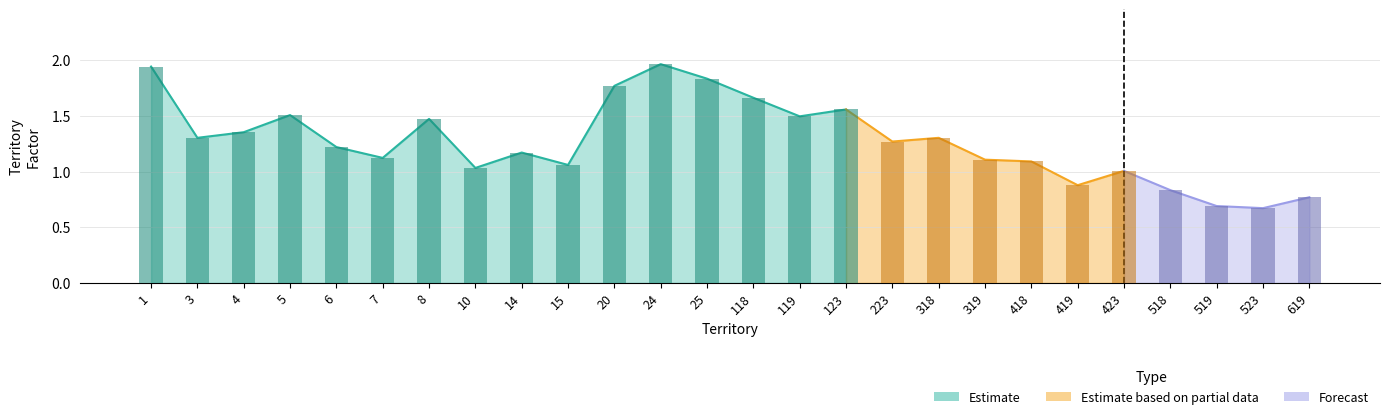

What is the sum of all values?

33.1